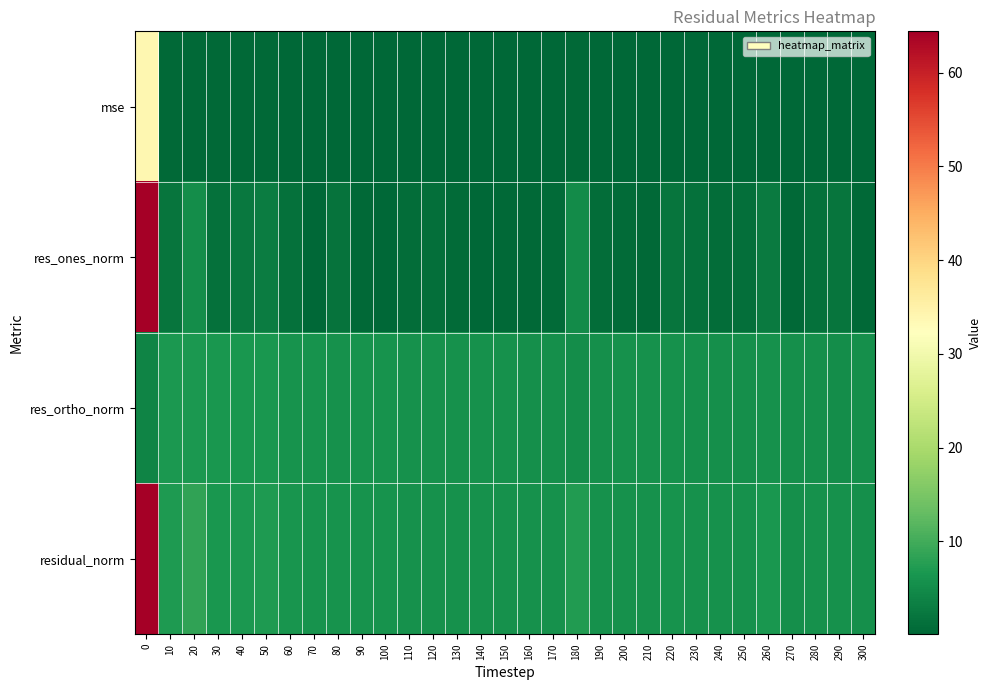

Reading right to left, list all the values displayed in this chart.

mse: 300=0.2	290=0.3	280=0.3	270=0.2	260=0.3	250=0.3	240=0.3	230=0.3	220=0.3	210=0.3	200=0.3	190=0.3	180=0.4	170=0.3	160=0.3	150=0.3	140=0.3	130=0.3	120=0.3	110=0.3	100=0.3	90=0.3	80=0.3	70=0.3	60=0.3	50=0.4	40=0.4	30=0.4	20=0.6	10=0.4	0=34.0
res_ones_norm: 300=0.4	290=2.0	280=1.5	270=0.4	260=2.8	250=1.2	240=0.9	230=1.5	220=1.9	210=0.6	200=0.7	190=1.0	180=4.9	170=0.7	160=0.5	150=0.5	140=0.1	130=0.6	120=1.2	110=1.1	100=0.3	90=0.6	80=1.7	70=0.3	60=1.4	50=3.0	40=2.4	30=1.6	20=5.2	10=1.9	0=64.3
res_ortho_norm: 300=5.4	290=5.3	280=5.6	270=5.5	260=5.7	250=5.6	240=5.6	230=5.4	220=5.7	210=5.7	200=5.7	190=5.6	180=5.2	170=5.6	160=5.6	150=5.7	140=5.7	130=5.7	120=5.7	110=5.8	100=5.9	90=6.0	80=5.9	70=6.1	60=6.0	50=6.4	40=6.4	30=6.4	20=6.8	10=6.8	0=4.1
residual_norm: 300=5.4	290=5.6	280=5.8	270=5.5	260=6.4	250=5.8	240=5.7	230=5.6	220=6.0	210=5.7	200=5.7	190=5.7	180=7.2	170=5.6	160=5.6	150=5.7	140=5.7	130=5.7	120=5.8	110=5.9	100=5.9	90=6.0	80=6.1	70=6.1	60=6.2	50=7.1	40=6.8	30=6.6	20=8.5	10=7.0	0=64.4